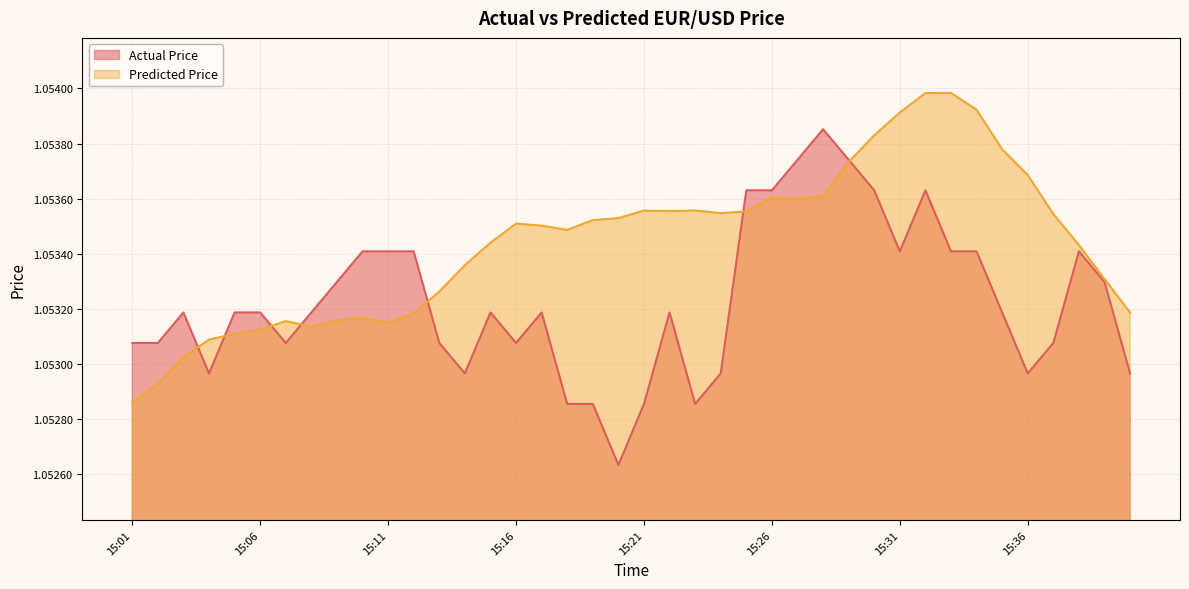

Between 15:13 and 15:28, which series saw the biggest shift?

Actual Price